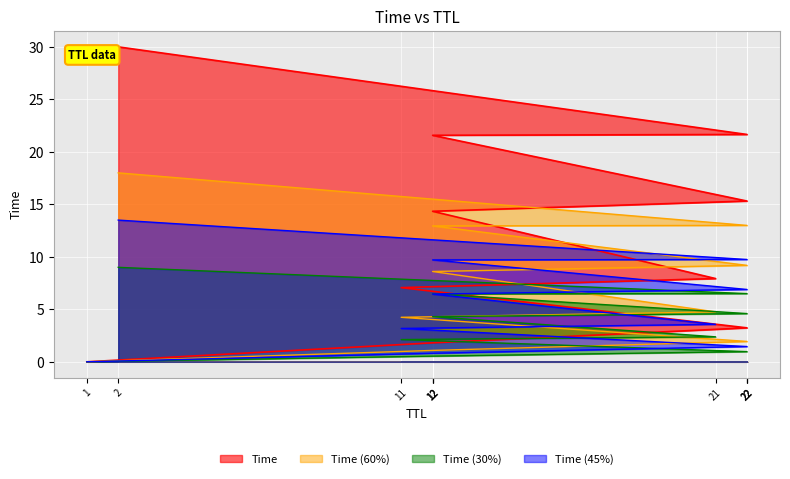

What is the ratio of the value at 22 to the value at 12?

0.1